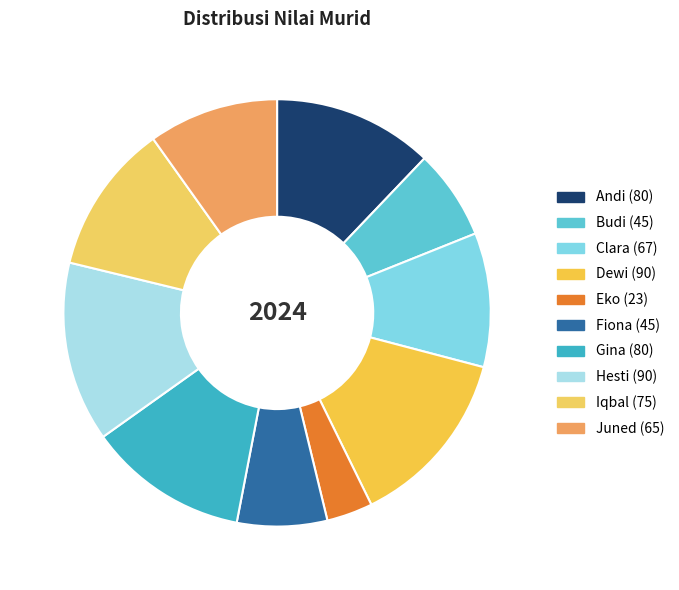

Rank the categories by value from lowest to highest.

Eko, Budi, Fiona, Juned, Clara, Iqbal, Andi, Gina, Dewi, Hesti